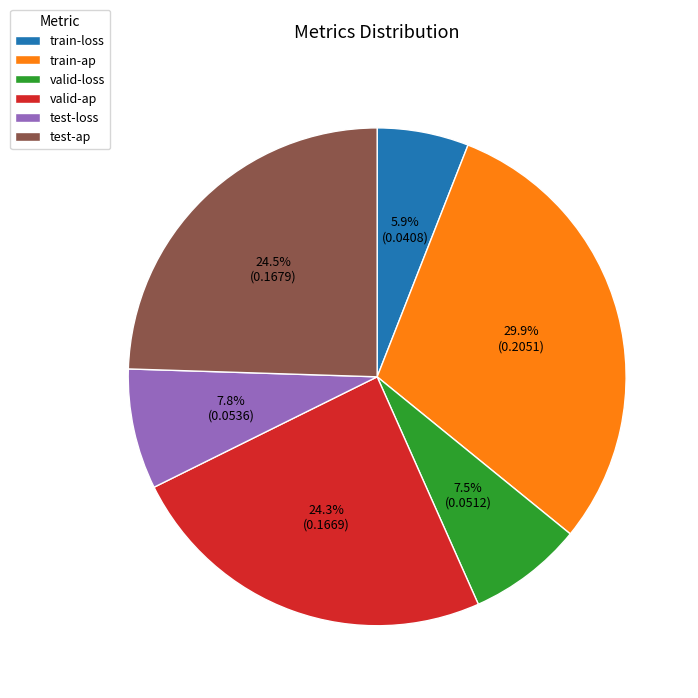

The train-ap slice represents 30% of the pie. True or false?

True